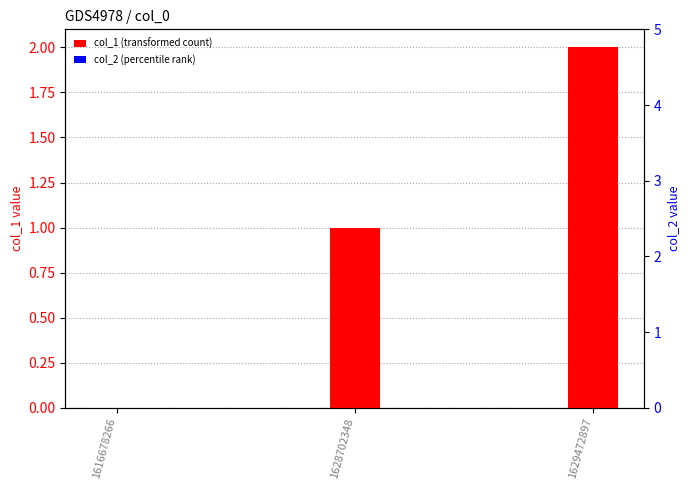

Is it true that col_2 (percentile rank) equals 0 at 1616678266?

True